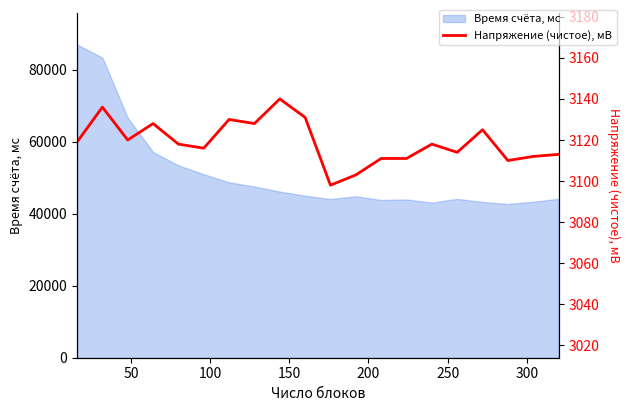

What is the value of the 14th point from the left?

3111